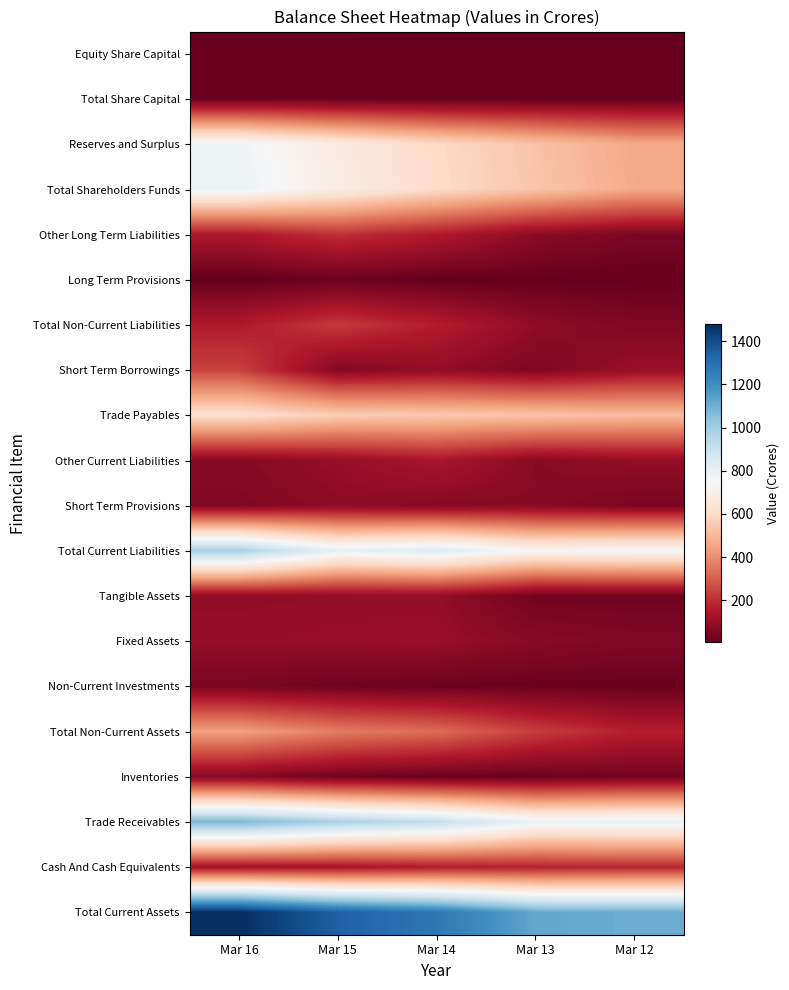

Between Mar 14 and Mar 12, which is larger?

Mar 14